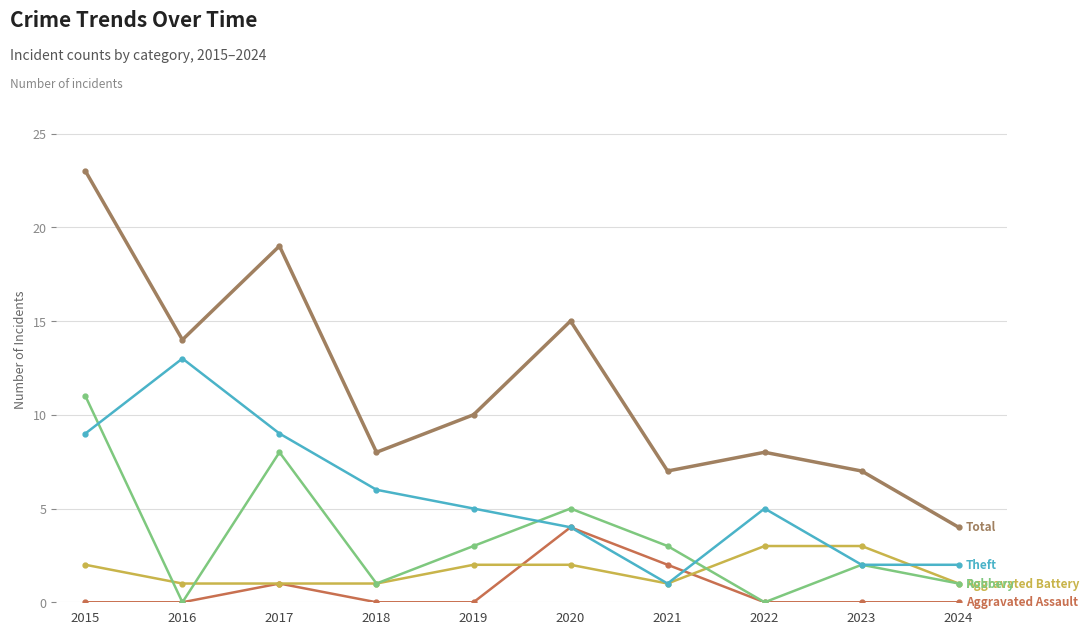

At which category is the sum across all series the highest?

2015